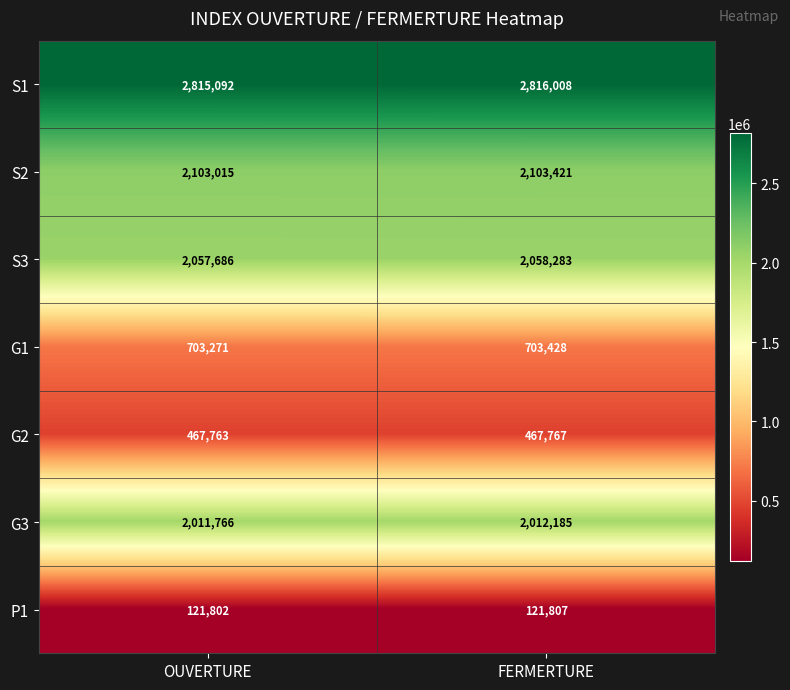

Reading right to left, extract all data points from this chart.

S1: FERMERTURE=2816008	OUVERTURE=2815092
S2: FERMERTURE=2103421	OUVERTURE=2103015
S3: FERMERTURE=2058283	OUVERTURE=2057686
G1: FERMERTURE=703428	OUVERTURE=703271
G2: FERMERTURE=467767	OUVERTURE=467763
G3: FERMERTURE=2012185	OUVERTURE=2011766
P1: FERMERTURE=121807	OUVERTURE=121802